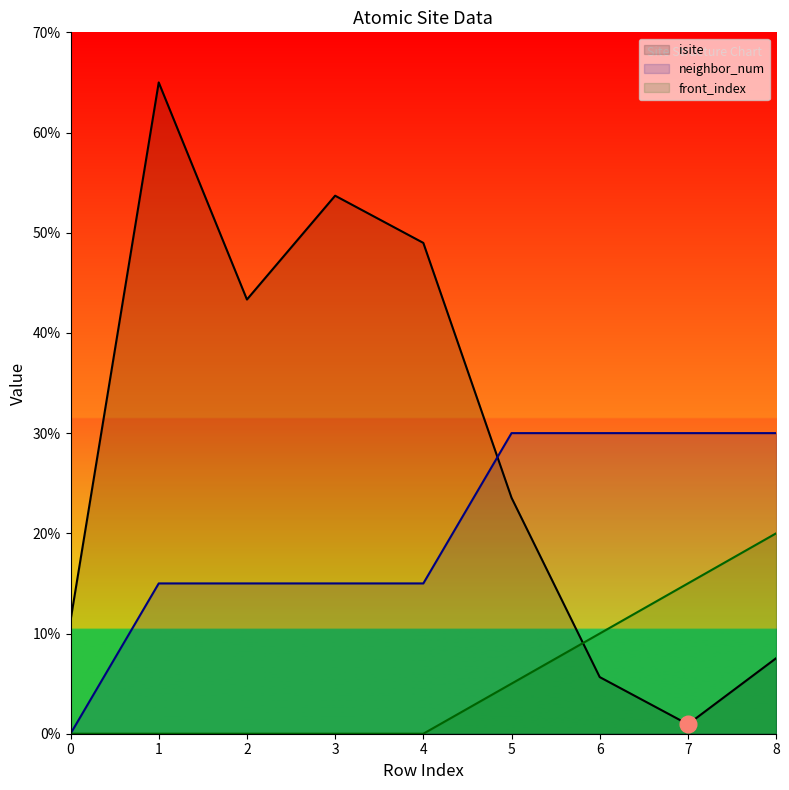

Is the value of front_index at 6 greater than the value of neighbor_num at 2?

No